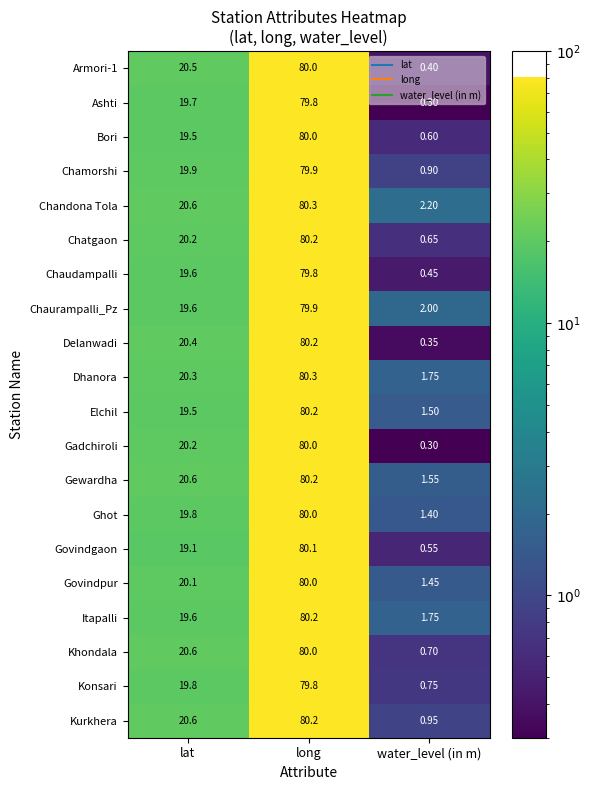

Which series has the widest spread of values?

Delanwadi